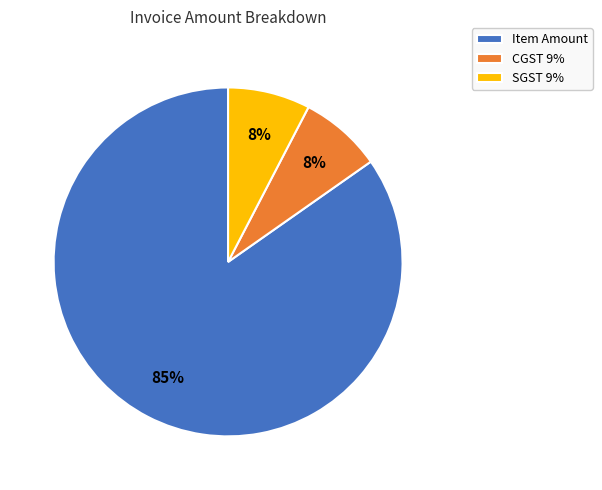

To the nearest percent, what percentage of the pie is SGST 9%?

8%